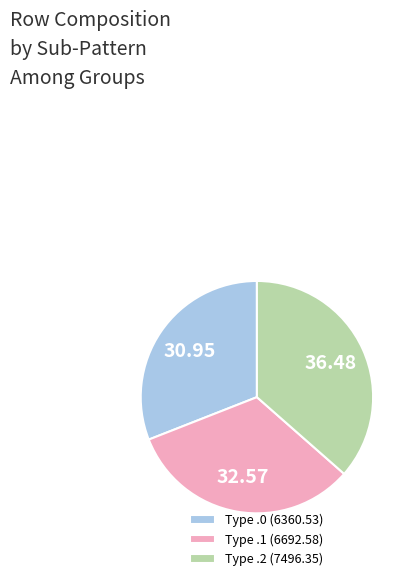

Combined, do Type .1 (6692.58) and Type .0 (6360.53) account for over 50%?

Yes